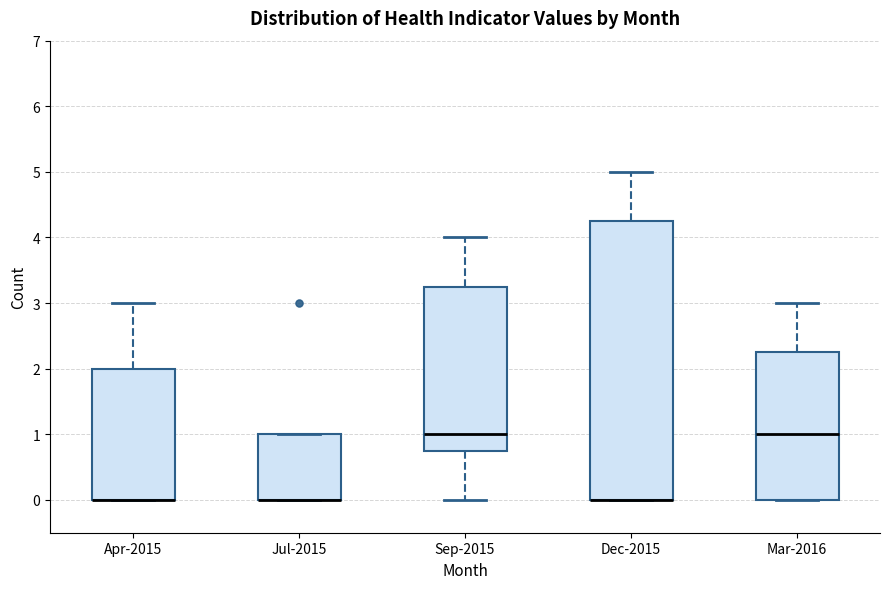

Which box is the tallest, from its lower edge to its upper edge?

Dec-2015